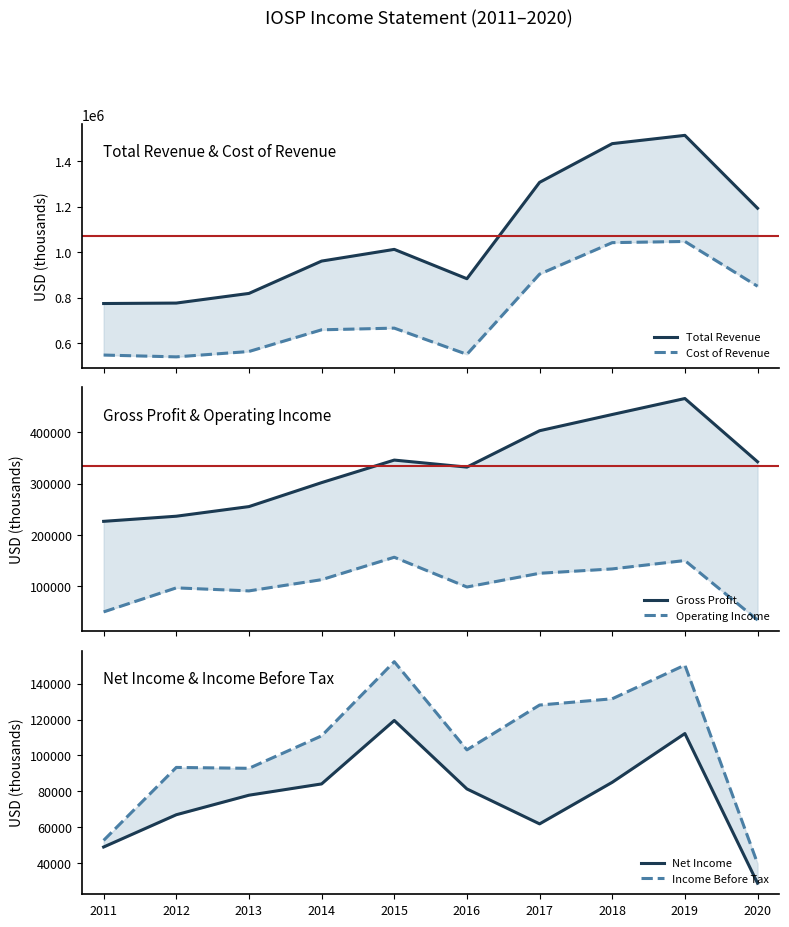

Reading left to right, transcribe all the data shown in this chart.

Total Revenue: 774400	776400	818800	960900	1012300	883400	1306800	1476900	1513300	1193100
Cost of Revenue: 548000	540000	563600	658900	666300	551100	903500	1041900	1047100	850400
Gross Profit: 226400	236400	255200	302000	346000	332300	403300	435000	466200	342700
Operating Income: 49600	96500	90600	112500	156300	98200	125000	133500	149900	33700
Net Income: 48900	66900	77800	84100	119500	81300	61800	85000	112200	28700
Income Before Tax: 52600	93300	92800	110900	152300	103100	128100	131600	150400	39700